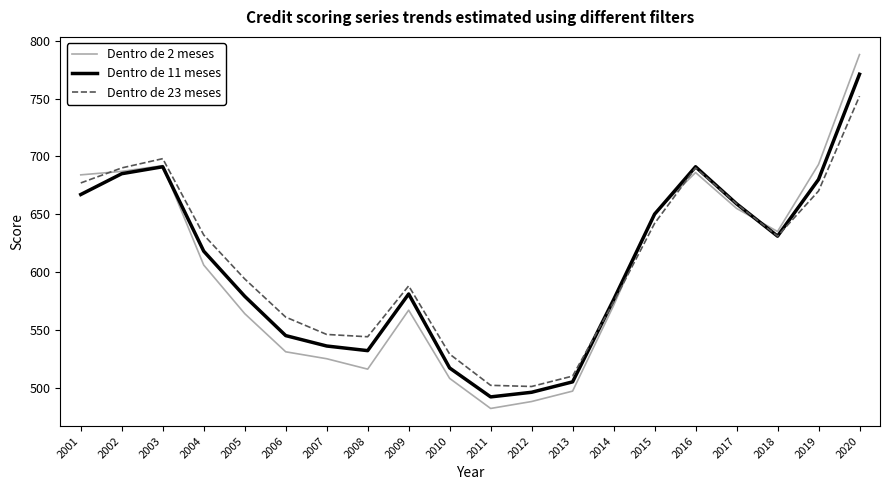

Which series has the widest spread of values?

Dentro de 2 meses